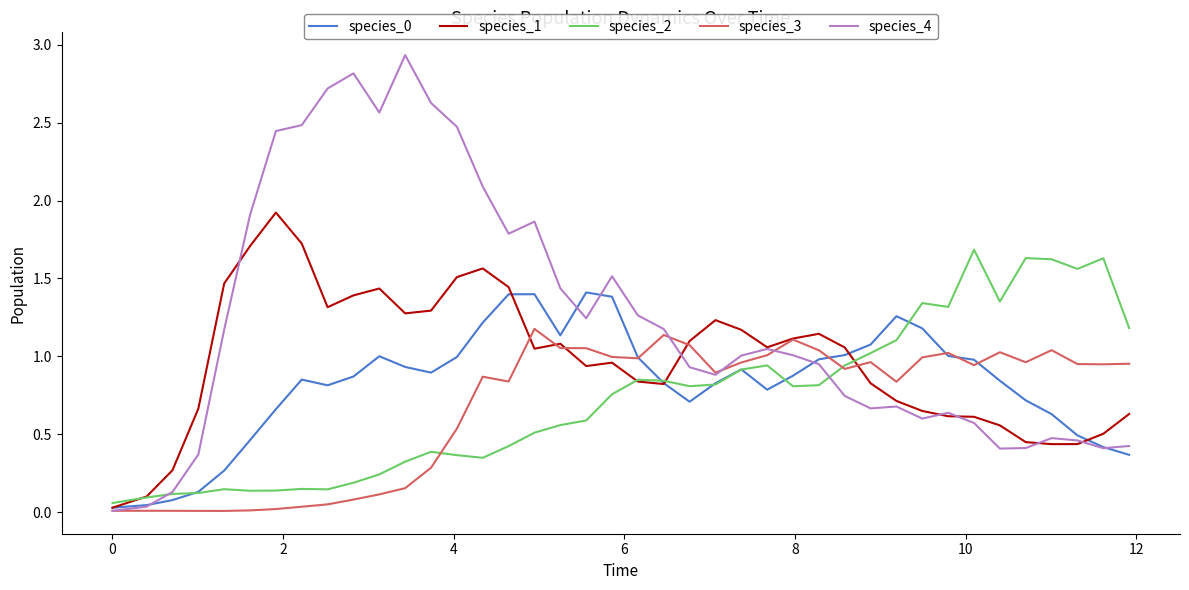

Which series has the widest spread of values?

species_4